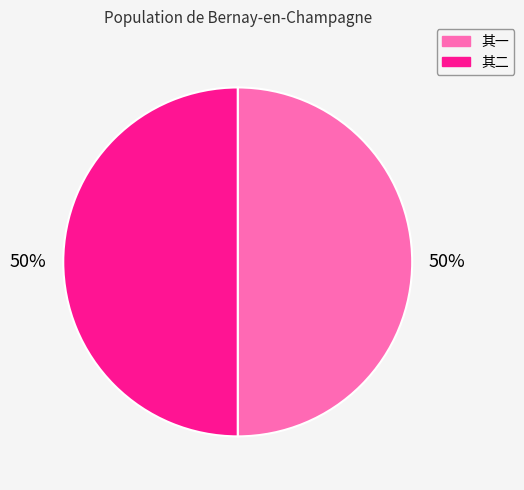

Do 其一 and 其二 together represent more than half of the pie?

Yes